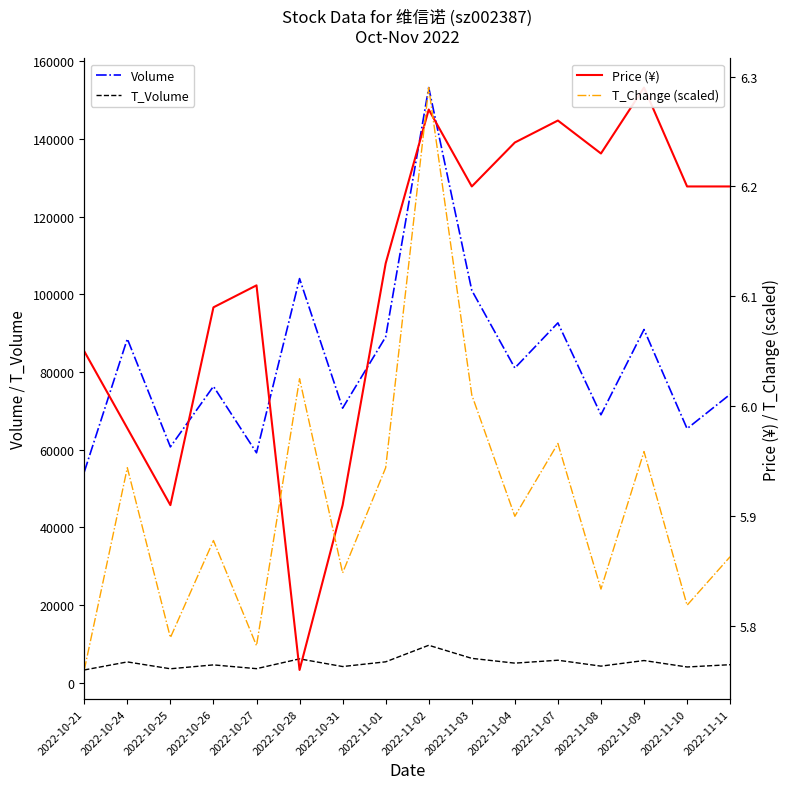

Where is the first local maximum for T_Volume?

2022-10-24